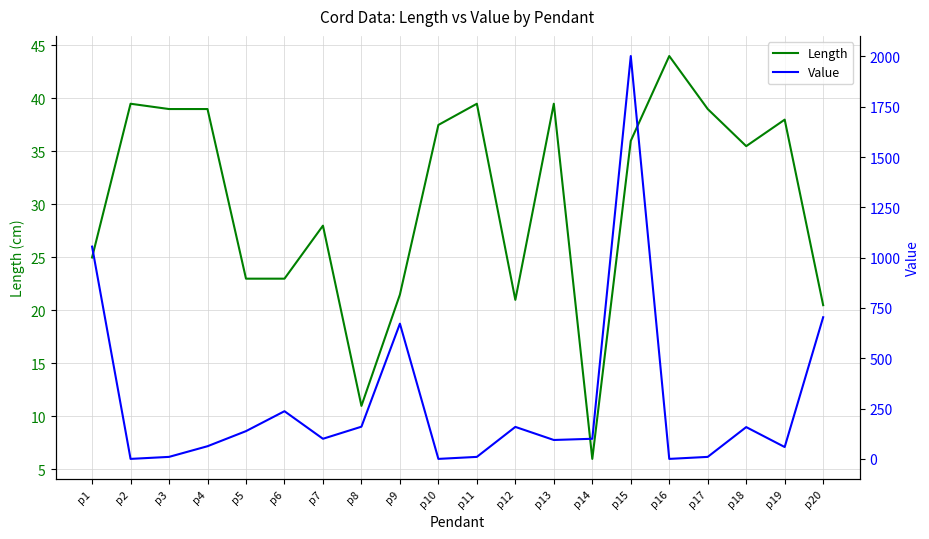

What is the average value of the Value series?

286.6